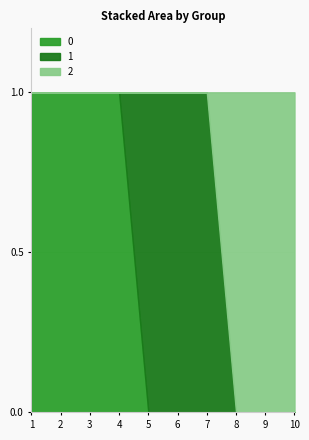

Does the chart display data point markers on the line(s)?

No